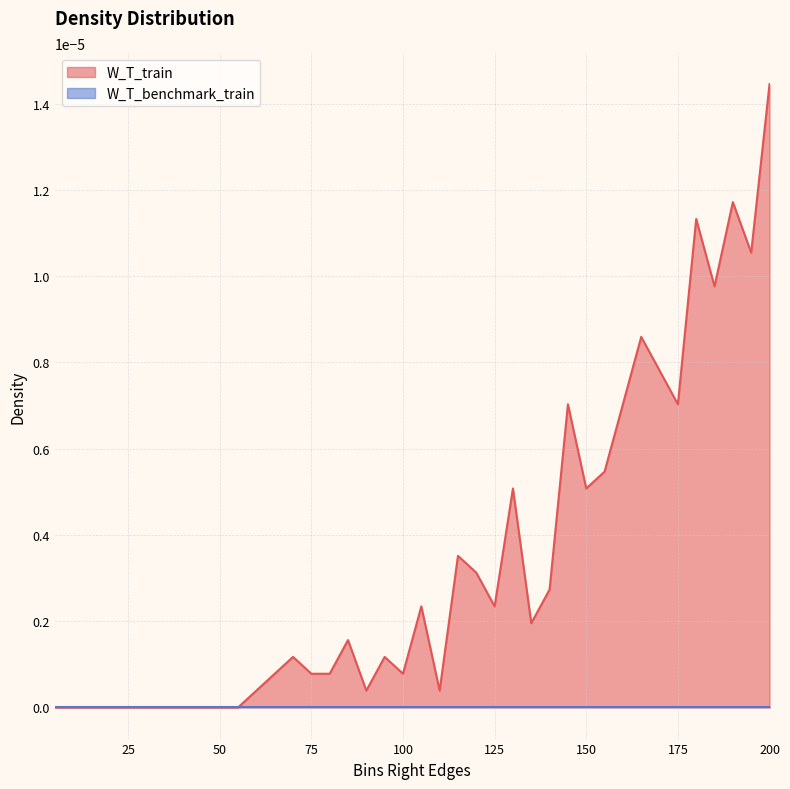

How many lines are shown in the chart?

2